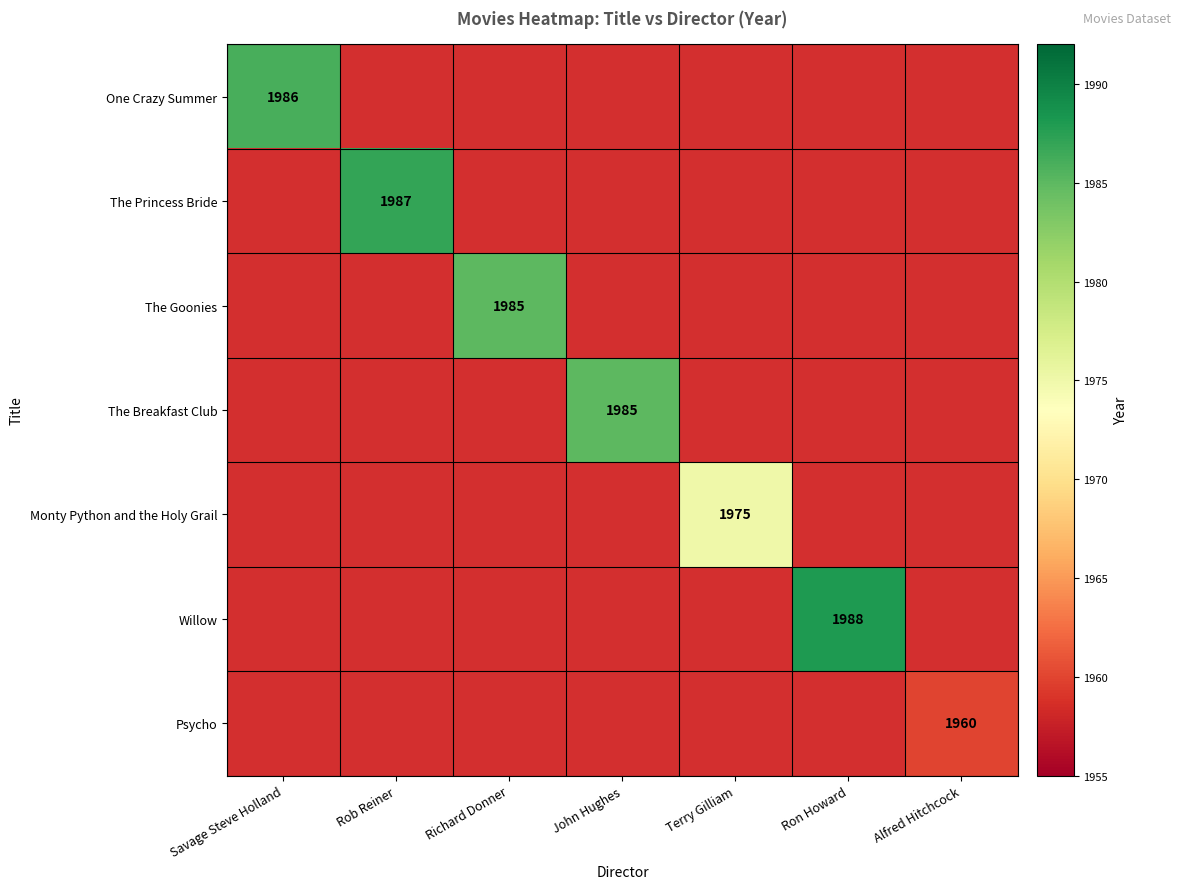

How many data points does each series have?

7